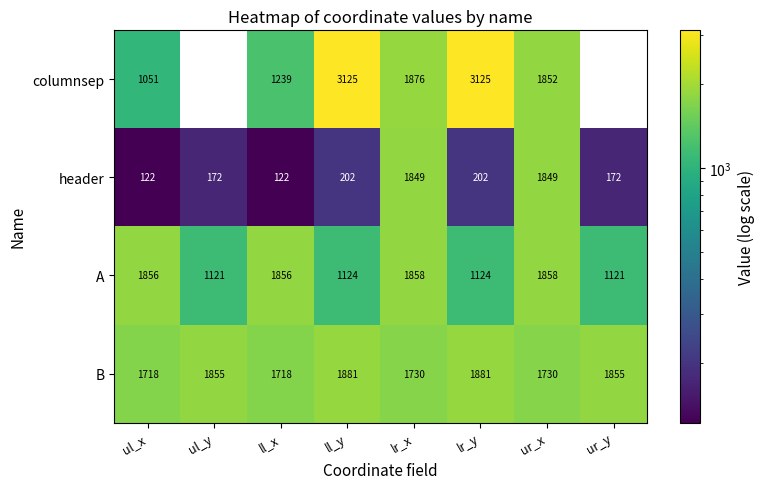

What is the difference between the highest and lowest values at ul_y?

1855